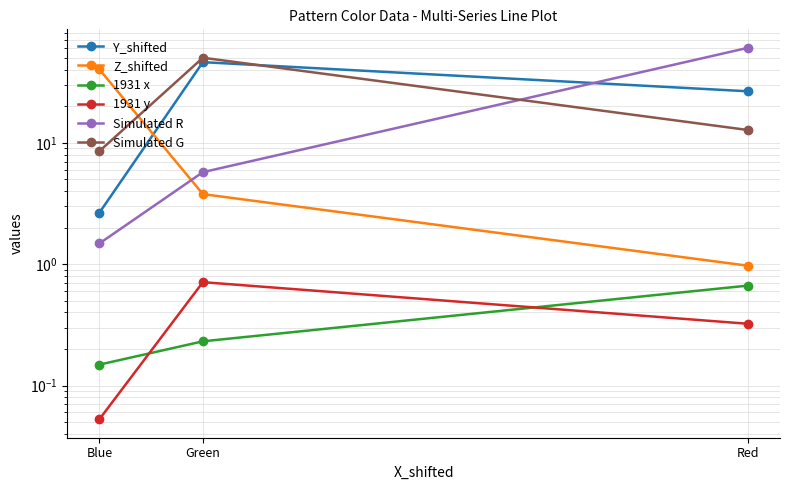

What is the sum of the Z_shifted values at Blue and Red?

41.2